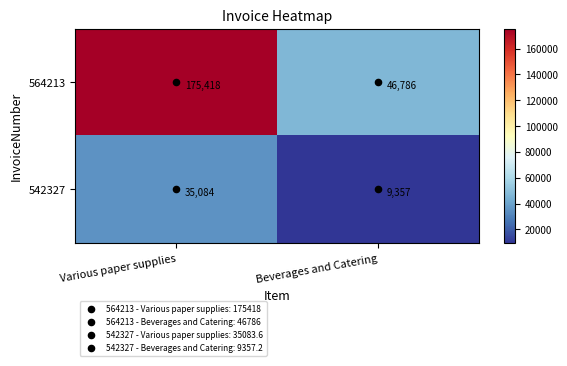

Which series has the largest range (max minus min)?

564213